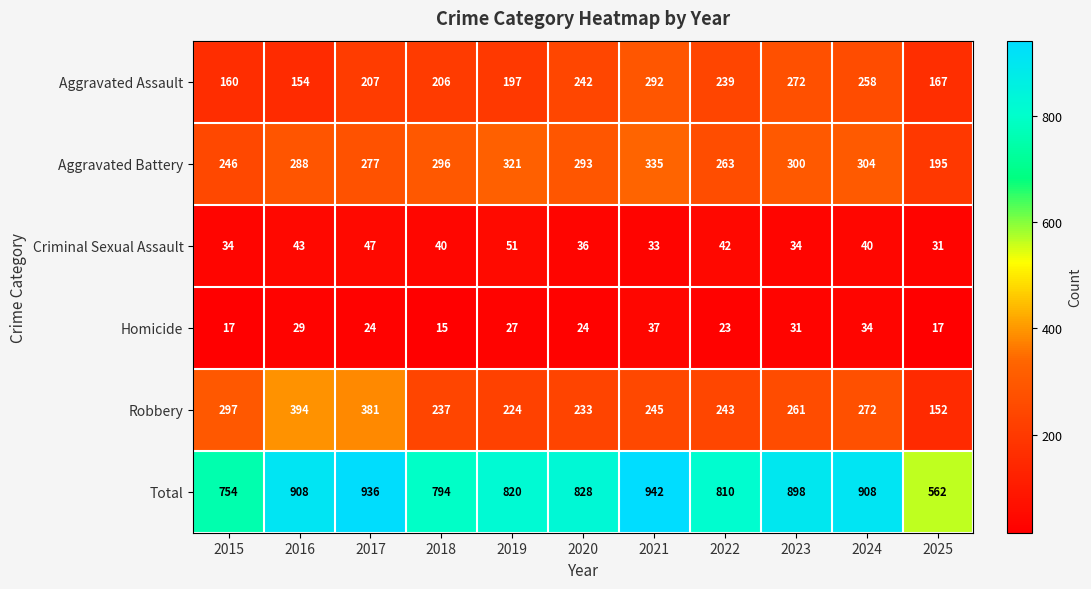

What is the spread (max minus min) of values at 2019?

793